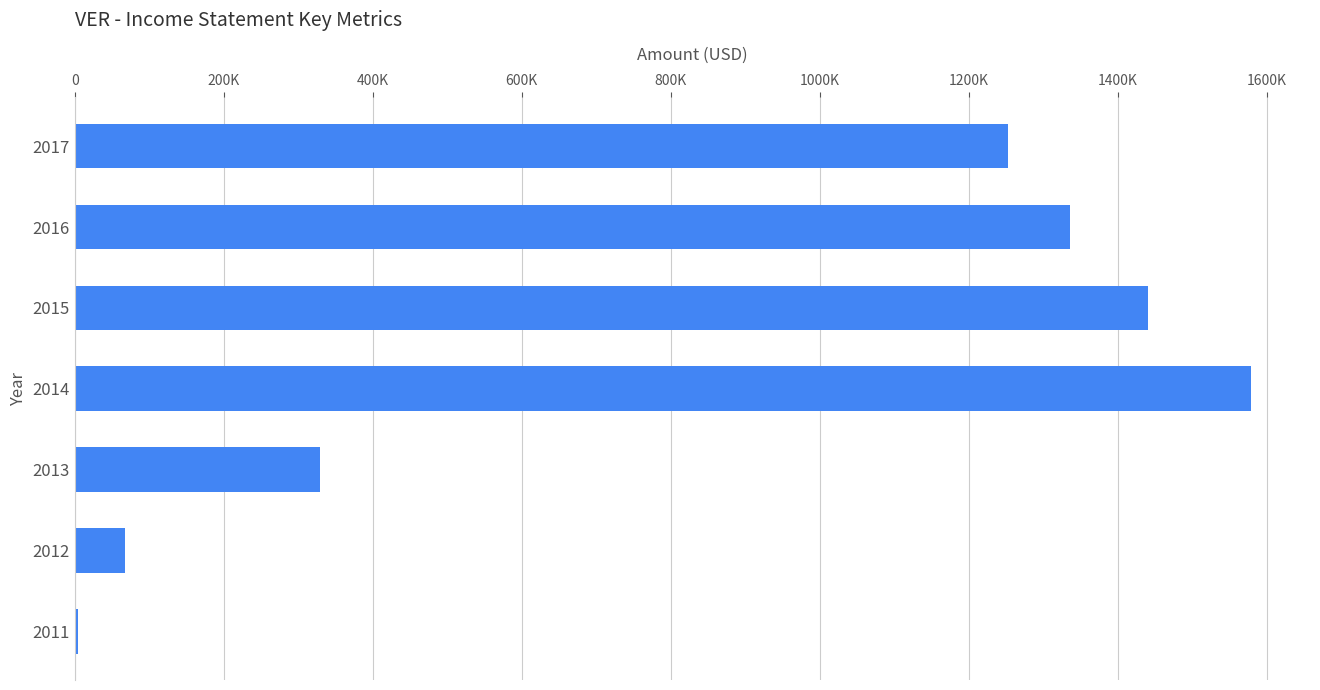

Are the bars horizontal?

Yes